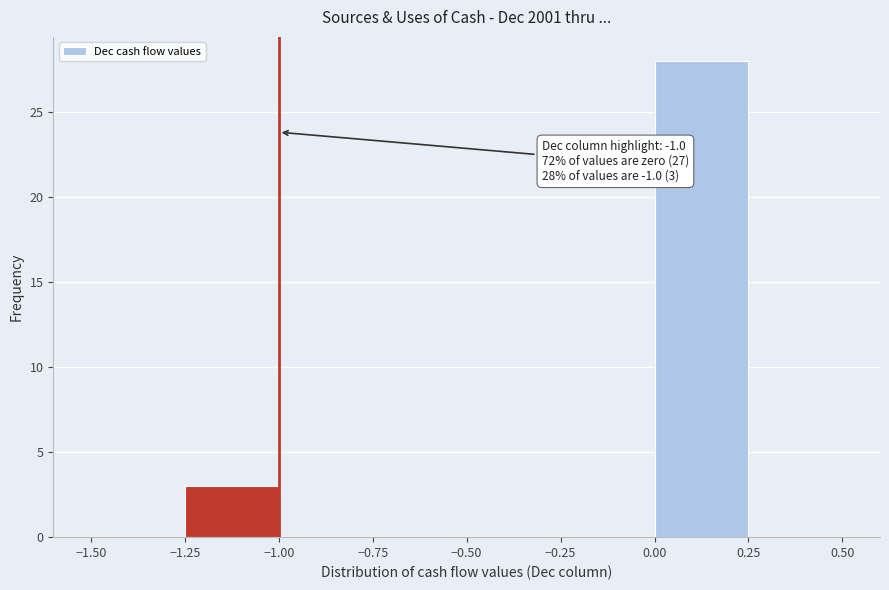

Over which range of the x-axis is the bar tallest?

0.00 to 0.25